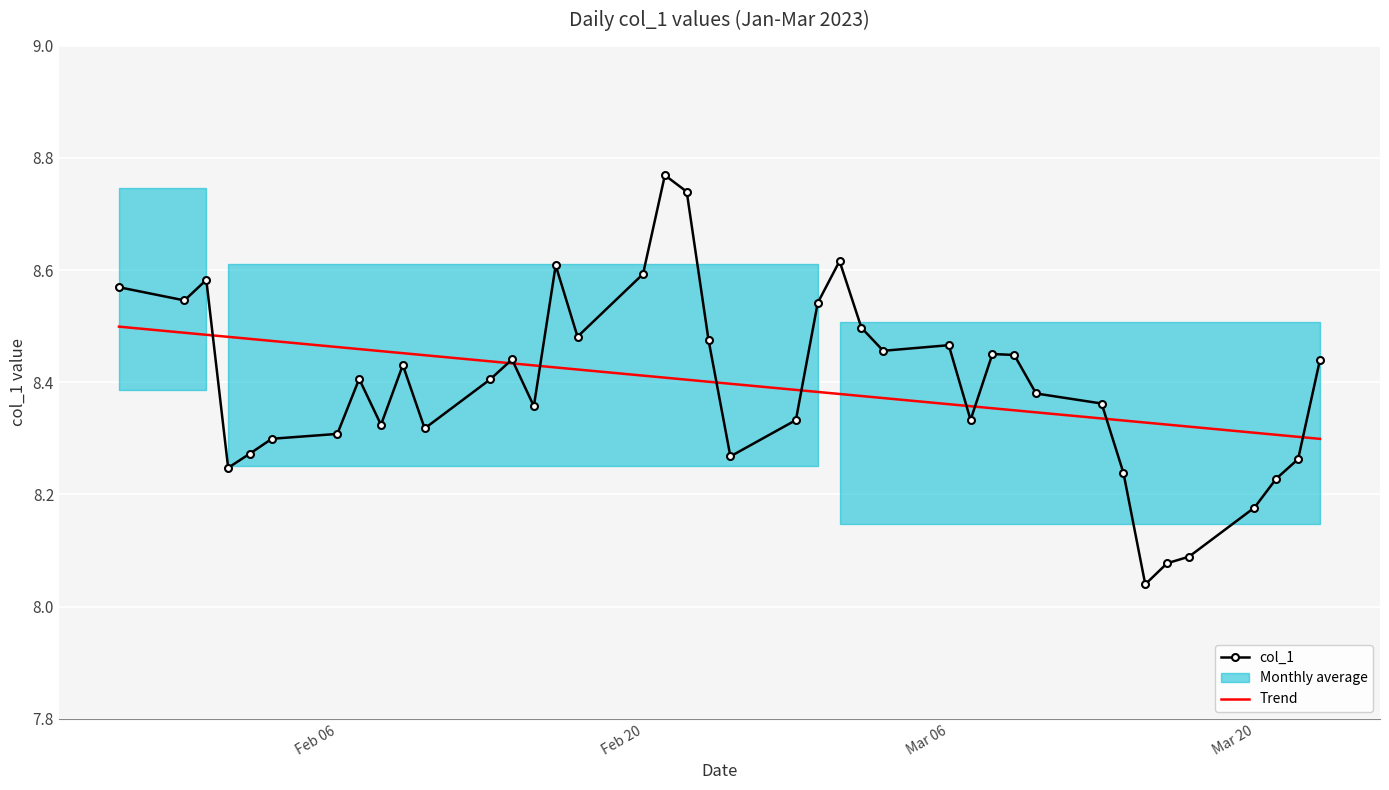

Reading right to left, list all the values displayed in this chart.

8.4	8.3	8.2	8.2	8.1	8.1	8.0	8.2	8.4	8.4	8.4	8.5	8.3	8.5	8.5	8.5	8.6	8.5	8.3	8.3	8.5	8.7	8.8	8.6	8.5	8.6	8.4	8.4	8.4	8.3	8.4	8.3	8.4	8.3	8.3	8.3	8.2	8.6	8.5	8.6